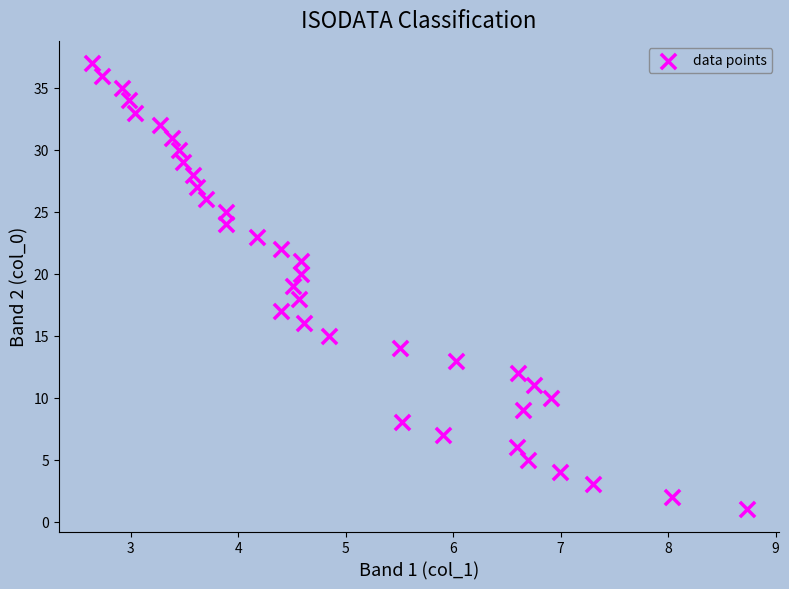

What is the range of Y values (max minus min)?

36